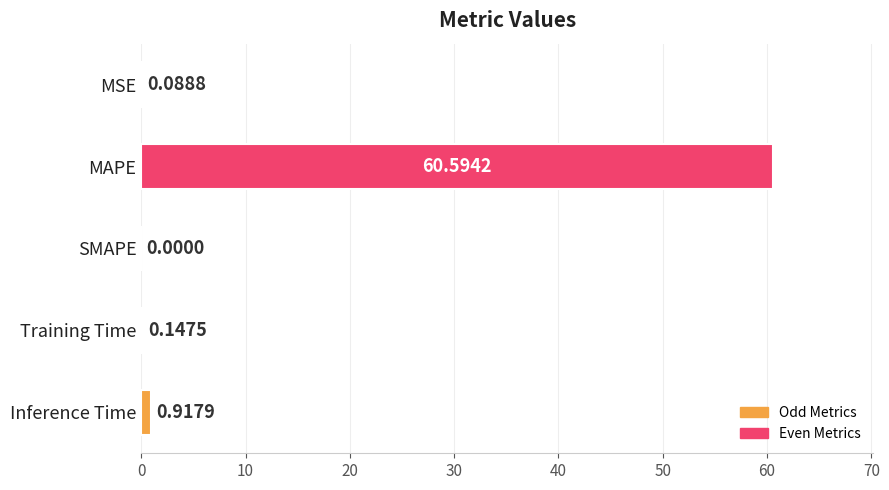

Which label corresponds to the largest value in the chart?

MAPE